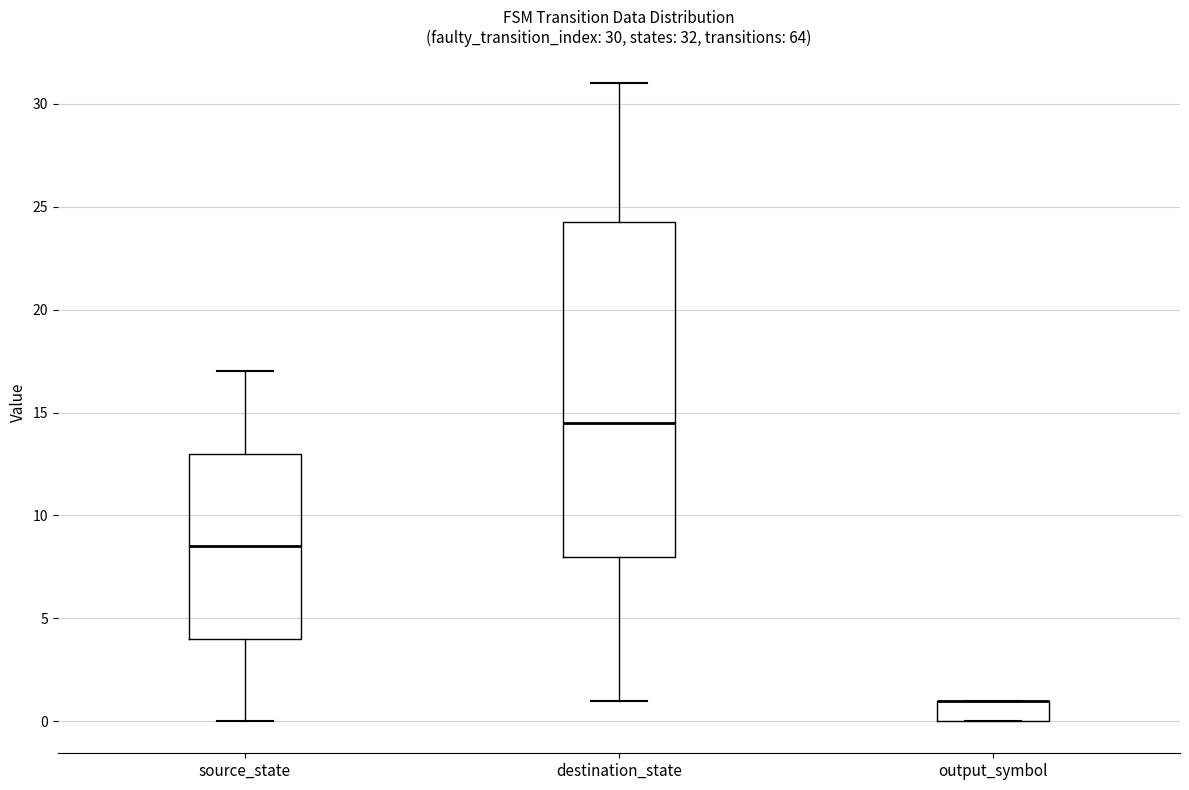

Which box is the tallest, from its lower edge to its upper edge?

destination_state